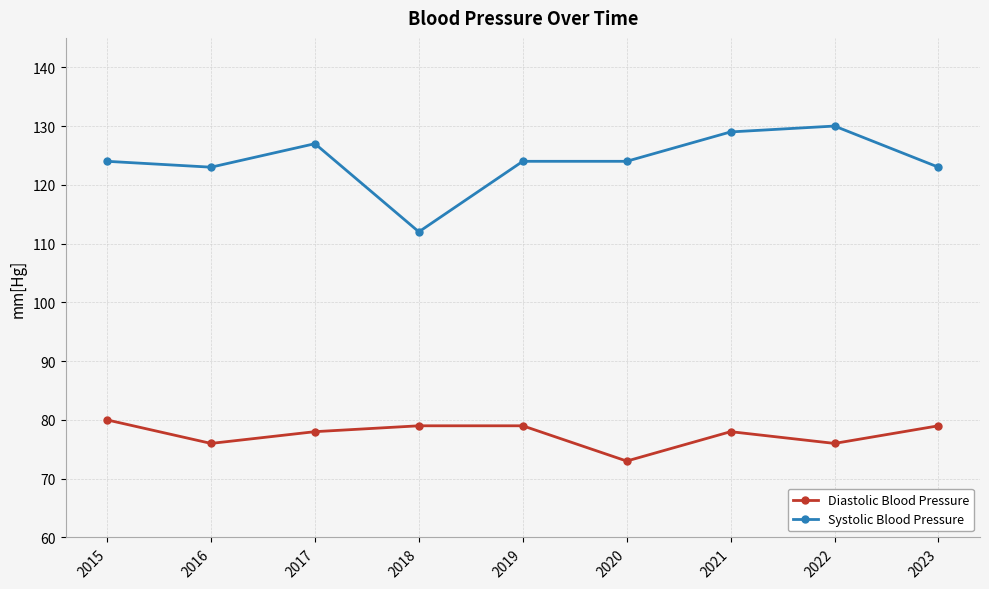

True or false: Diastolic Blood Pressure and Systolic Blood Pressure intersect in this chart.

False